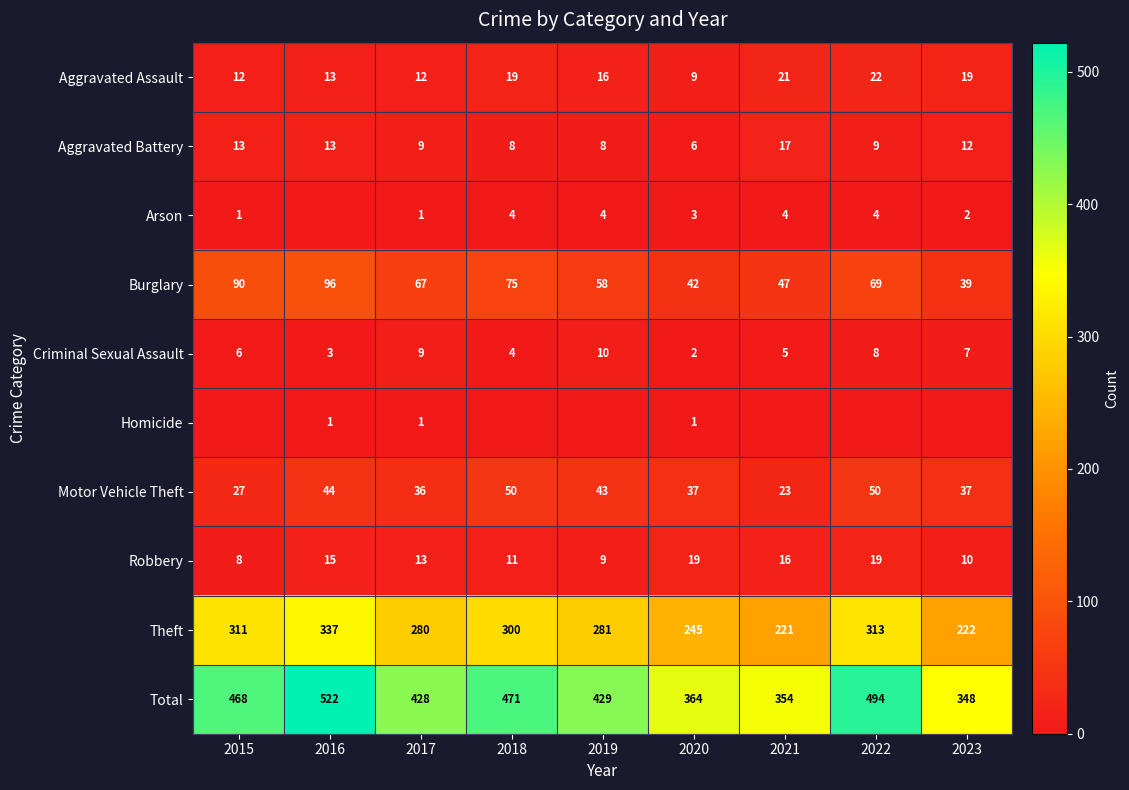

Is it true that Criminal Sexual Assault equals 7 at 2023?

True